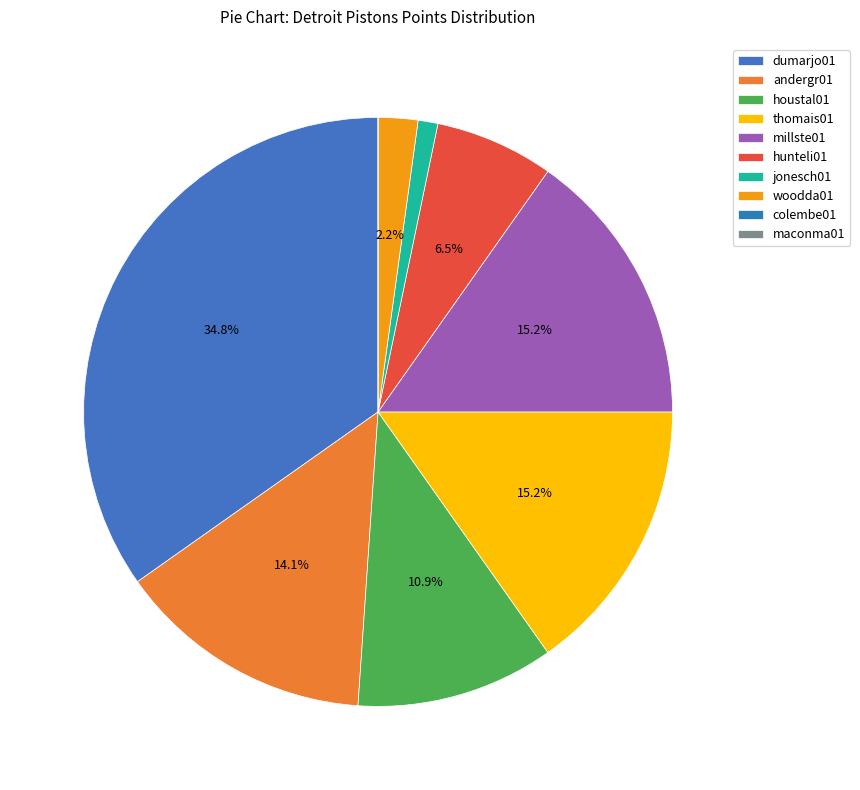

Combined, do maconma01 and hunteli01 account for over 50%?

No